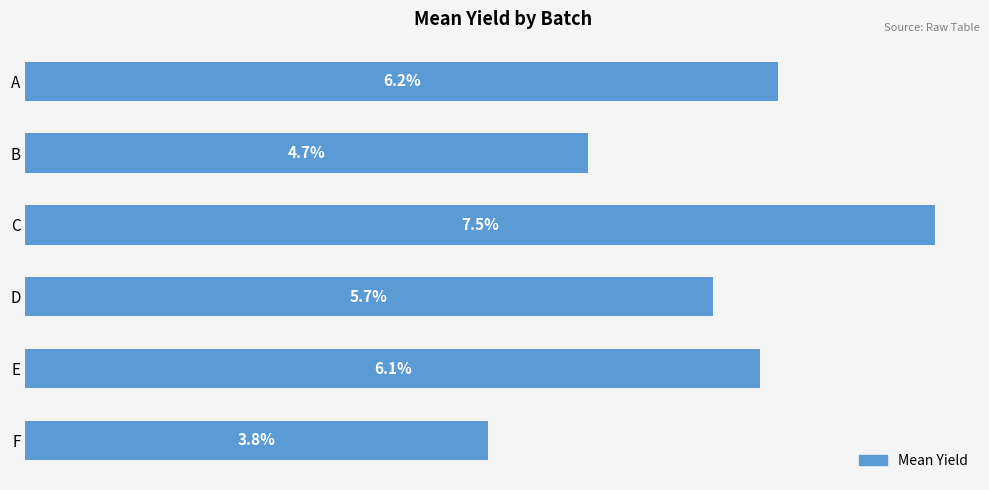

Between E and D, which is larger?

E